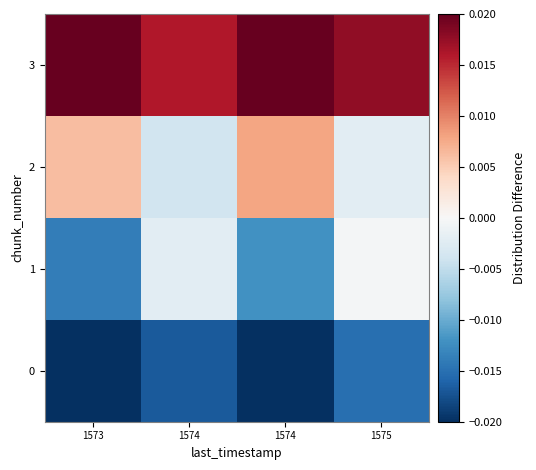

Rank the series by their average value, from lowest to highest.

0, 1, 2, 3